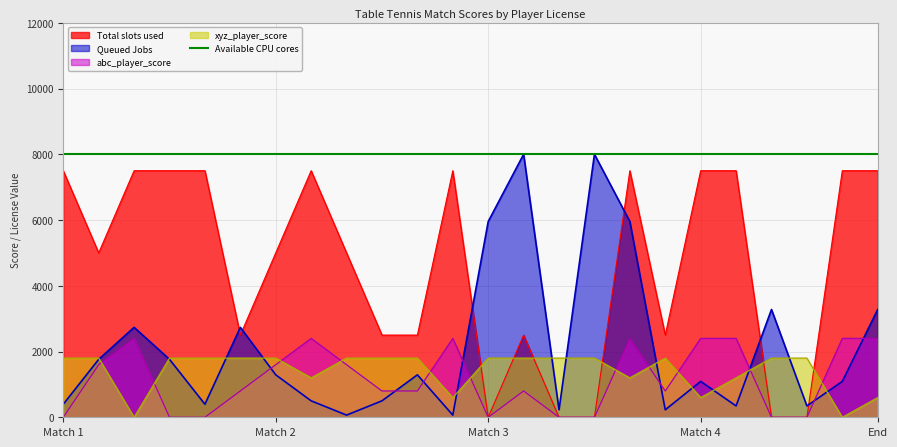

What is the highest value of the xyz_player_score series?

1800.0